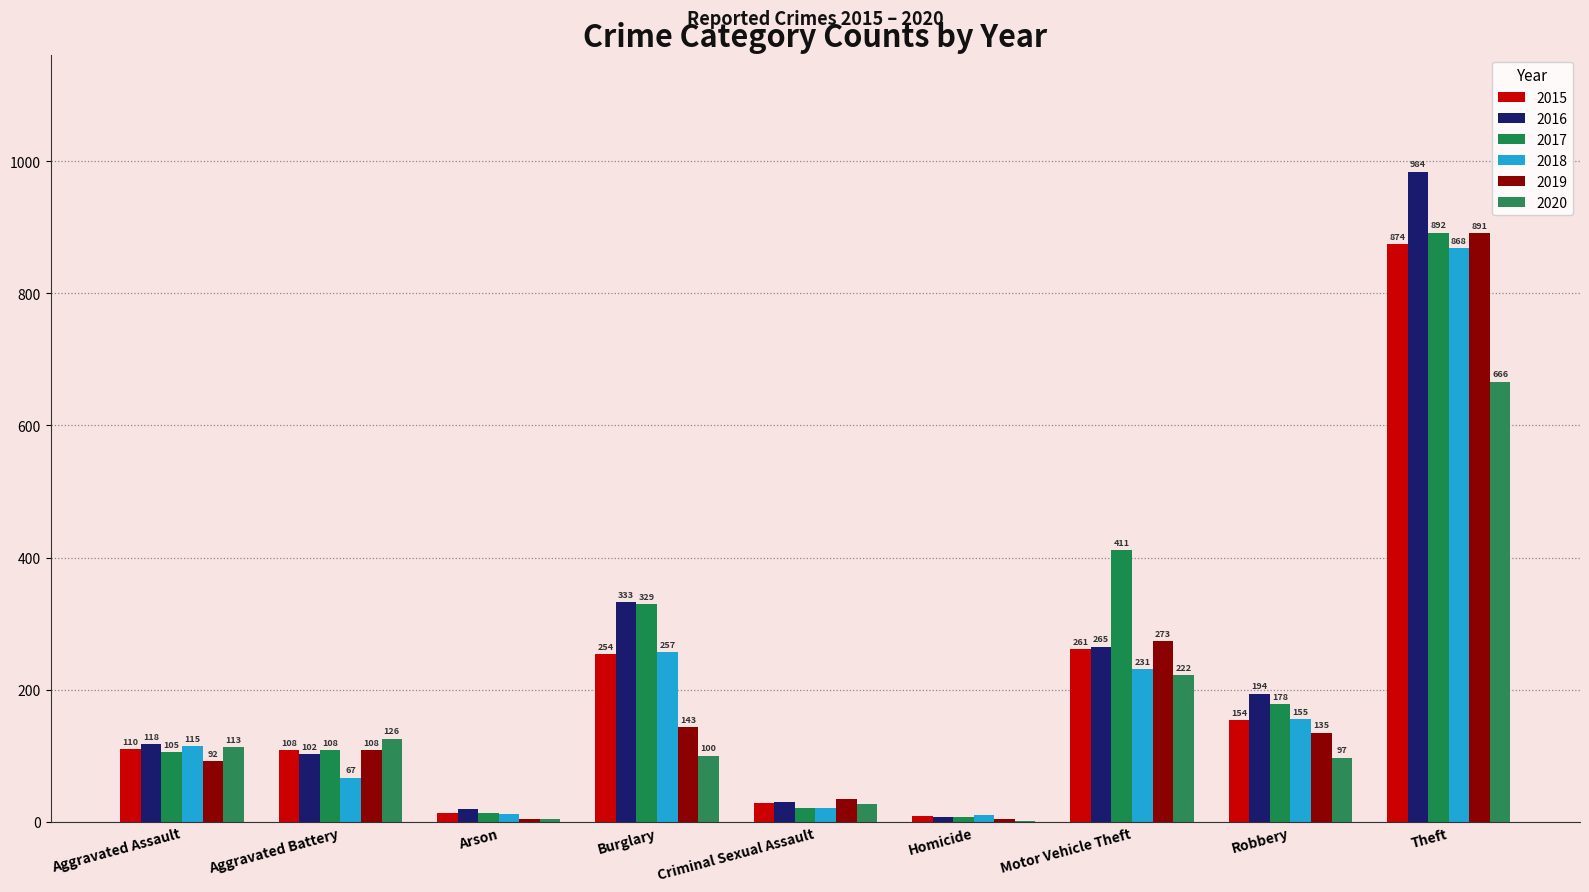

What value does the 2020 series have at Aggravated Assault, to the nearest 50?

100